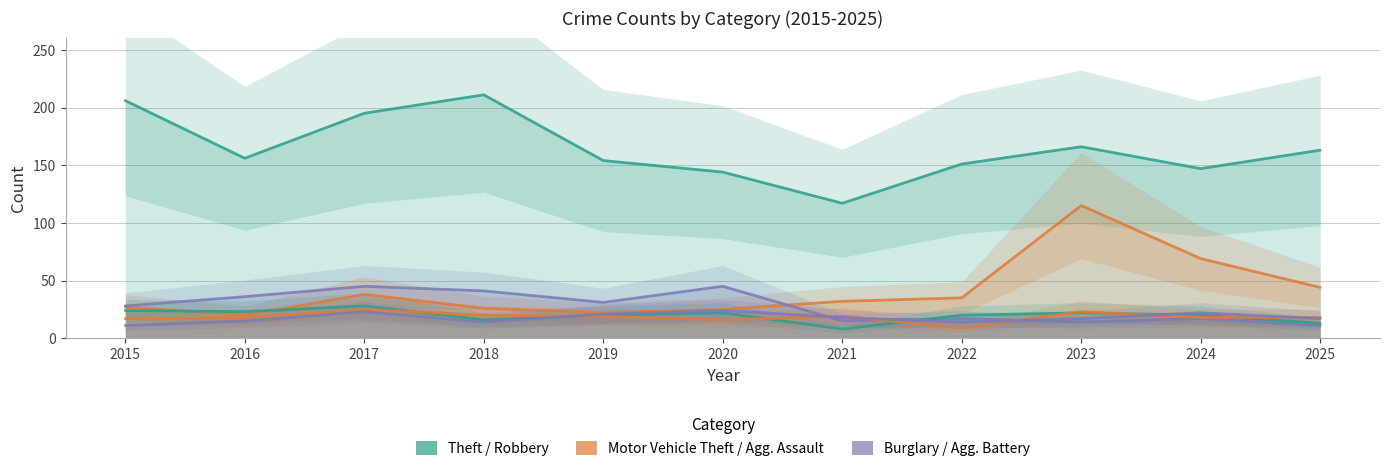

The Aggravated Battery series shows 18 at 2021. True or false?

True